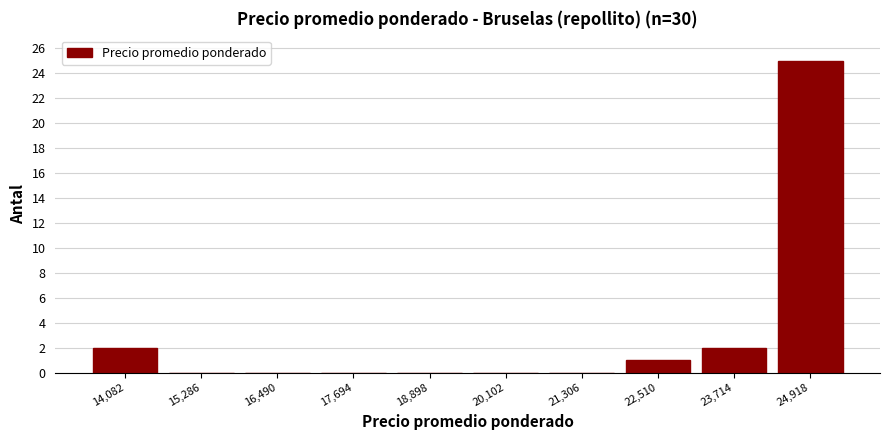

Reading left to right, list every bar in this chart as the range it spans on the x-axis followed by its height. Neither the bar edges nor the heights are printed on the chart, so give them approximately, as read against the axes.

13400 to 14600: 2
14600 to 15800: 0
15800 to 17000: 0
17000 to 18200: 0
18200 to 19600: 0
19600 to 20800: 0
20800 to 22000: 0
22000 to 23200: 1
23200 to 24400: 2
24400 to 25600: 25